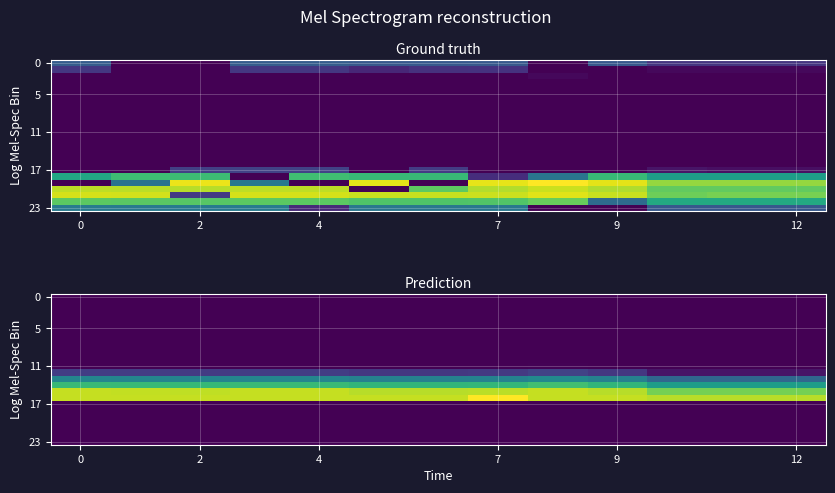

Which has a higher value, 11 or 9?

11